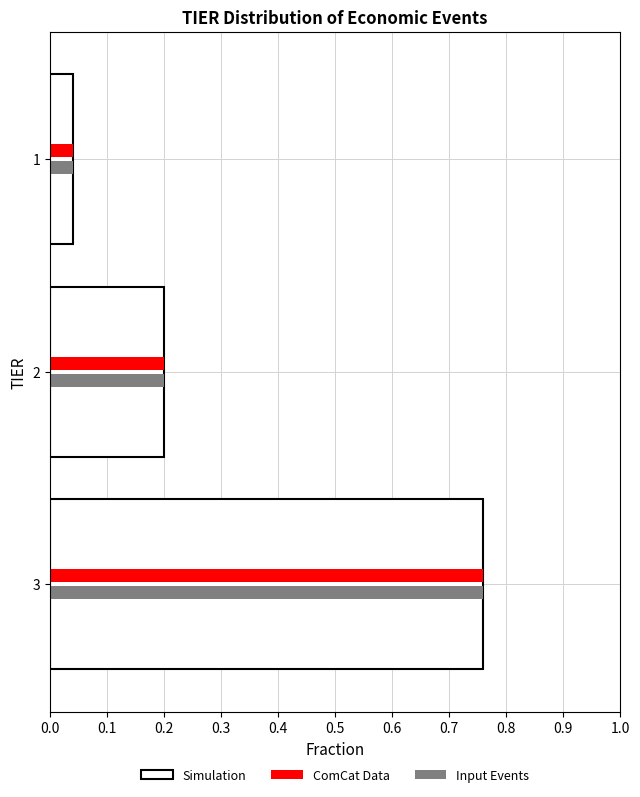

True or false: Simulation has a value of 0.4 at 2.

False